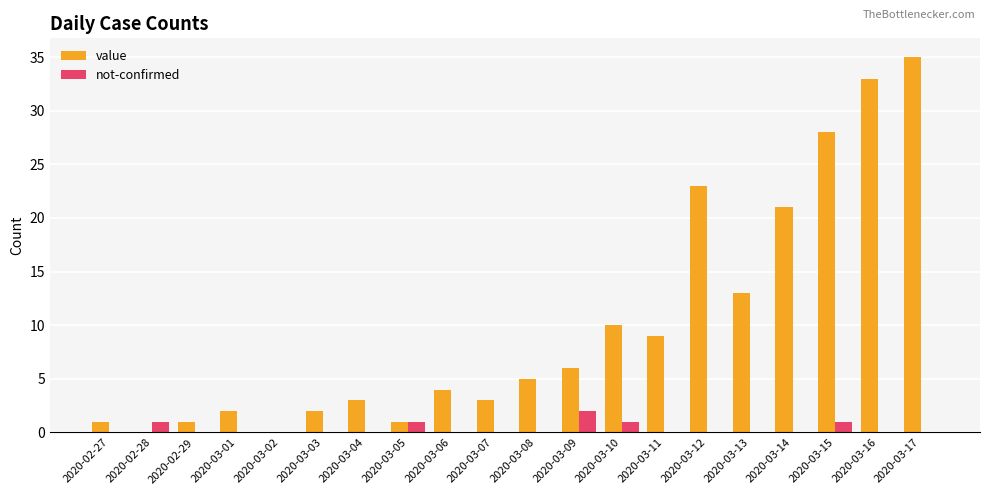

Count the number of data series in this chart.

2